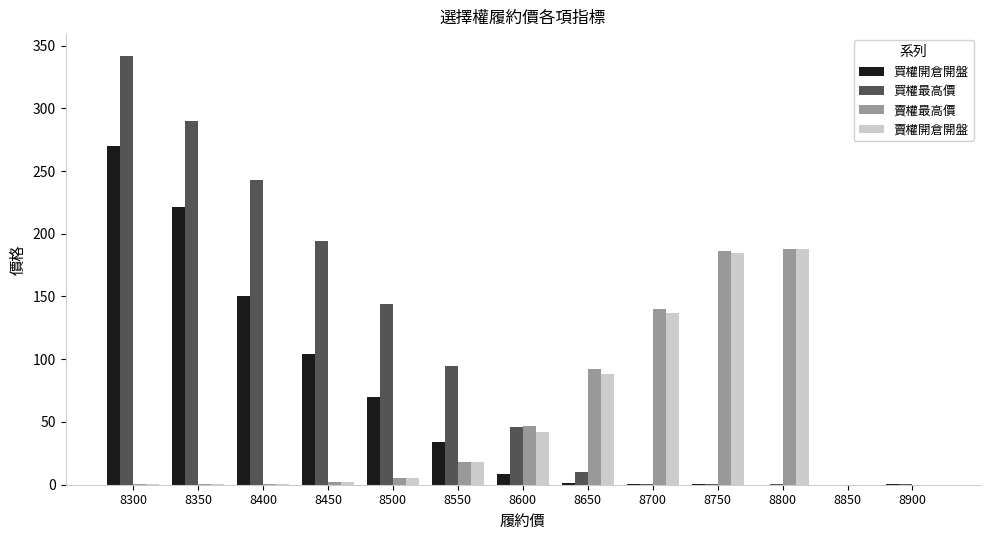

At which category is the sum across all series the highest?

8300